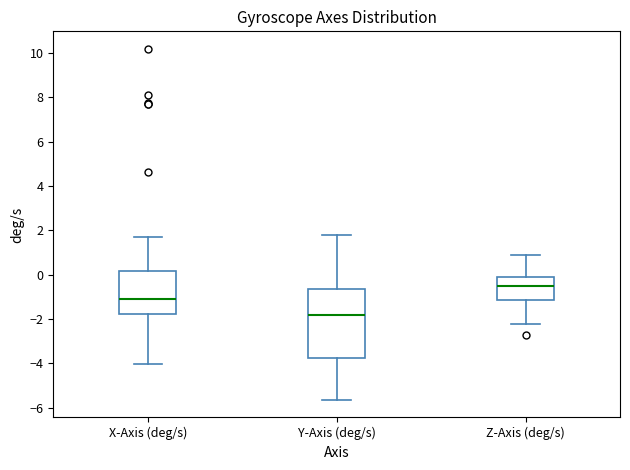

Which box is the tallest, from its lower edge to its upper edge?

Y-Axis (deg/s)